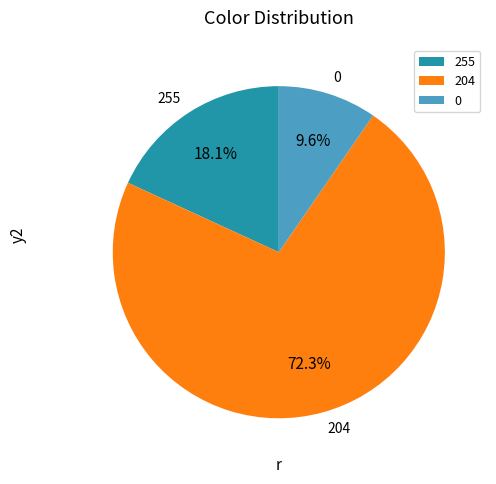

What percentage do 0 and 204 together represent?

81.9%